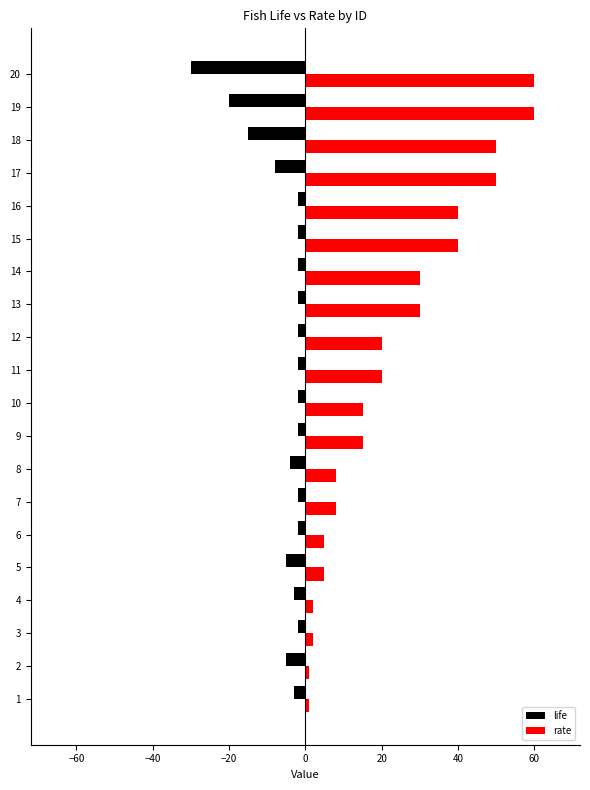

Rank the series at 12 from lowest to highest value.

life, rate